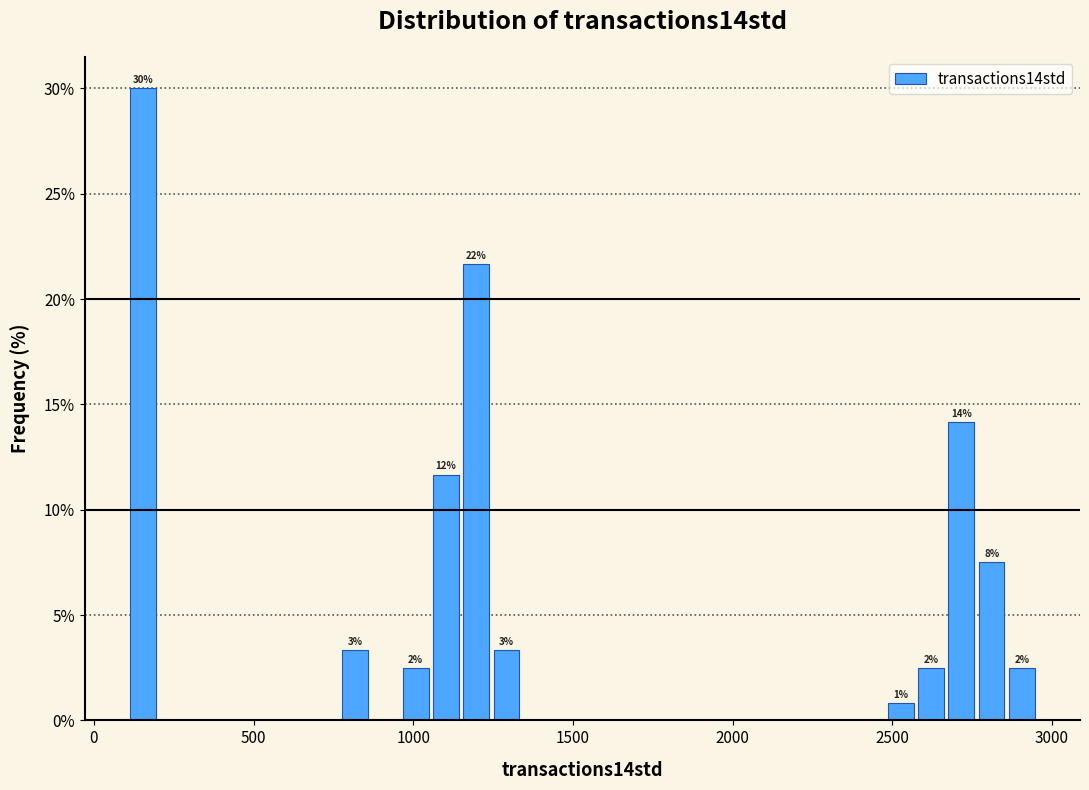

Read against the x-axis, roughly where is the centre of the tallest bar?

150